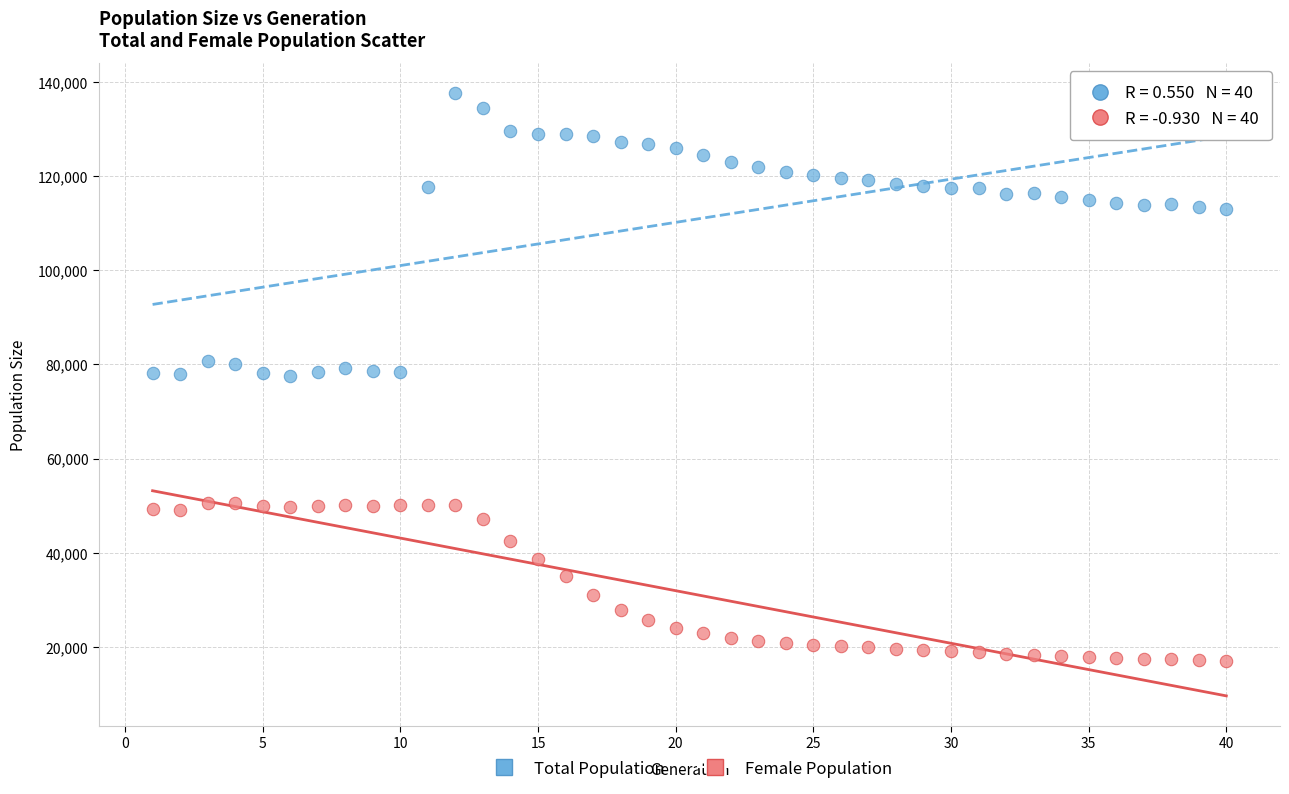

Across all data points, what is the range of X values (max minus min)?

39